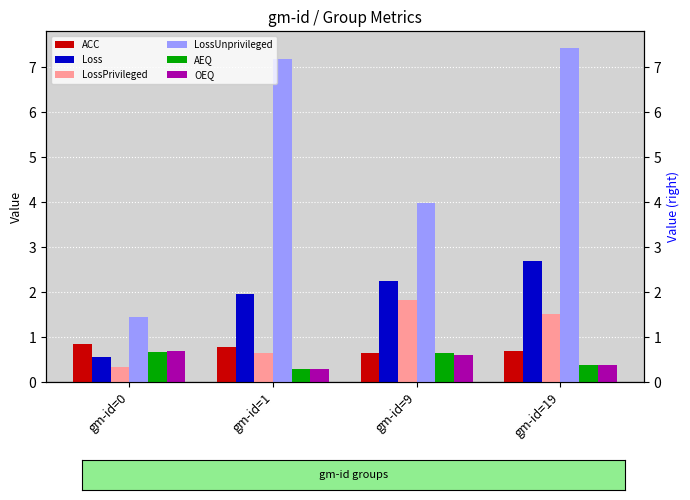

Rank the series at gm-id=1 from lowest to highest value.

OEQ, AEQ, LossPrivileged, ACC, Loss, LossUnprivileged